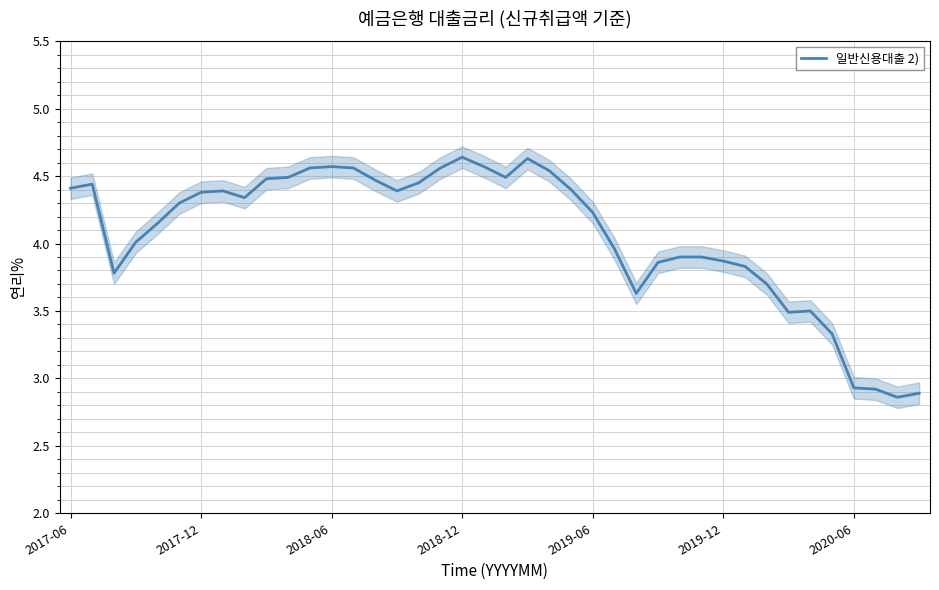

Does the chart display data point markers on the line(s)?

No